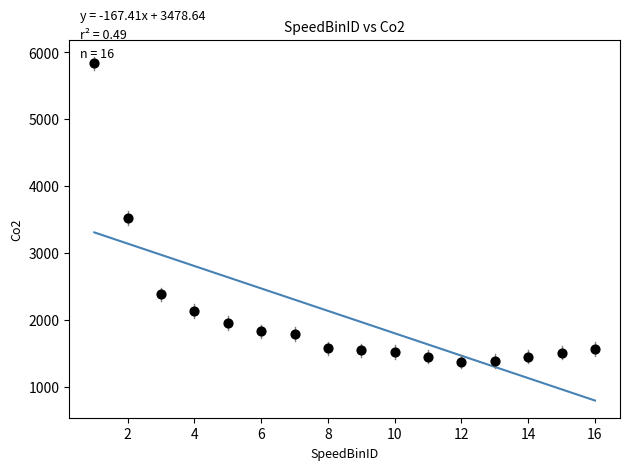

What Y value in the scatter plot is closest to 3607?

3524.7